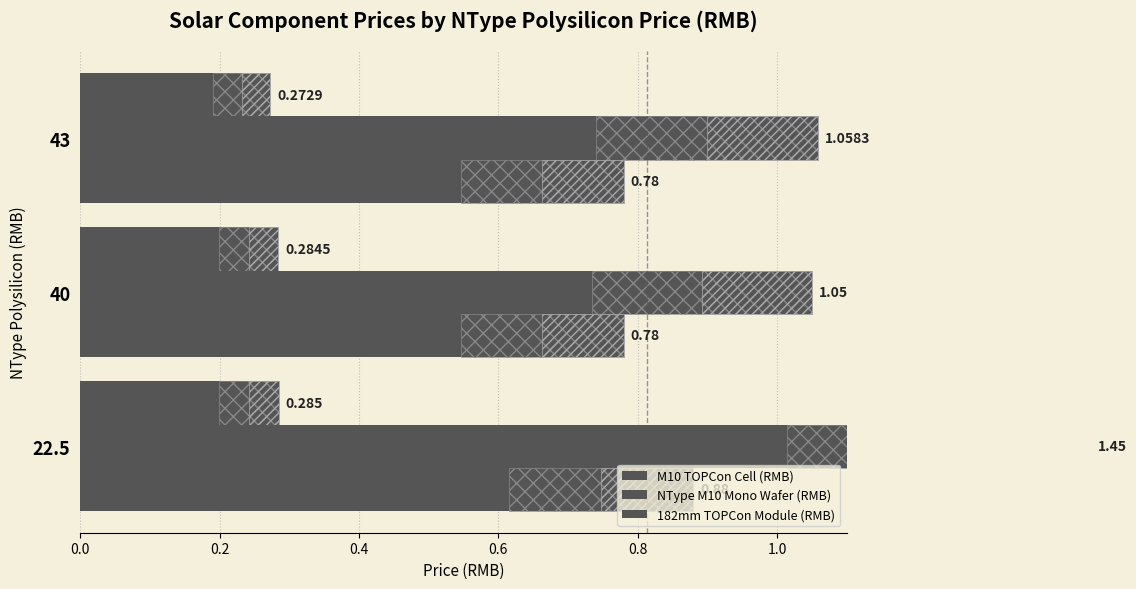

What is the value of the NType M10 Mono Wafer (RMB) bar at the 2nd from the left?

1.1